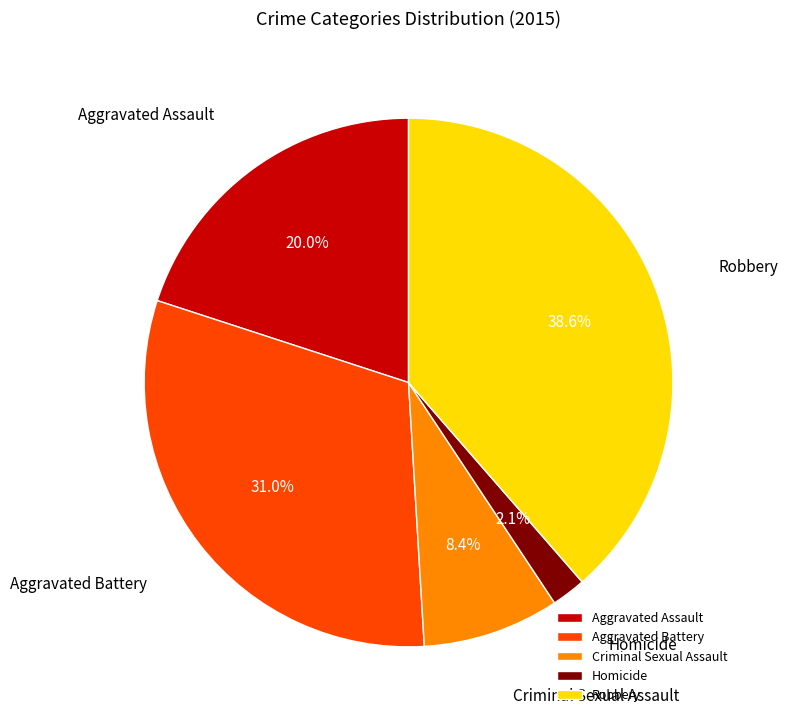

Approximately how many times larger is the value at Homicide compared to Robbery?

0.1